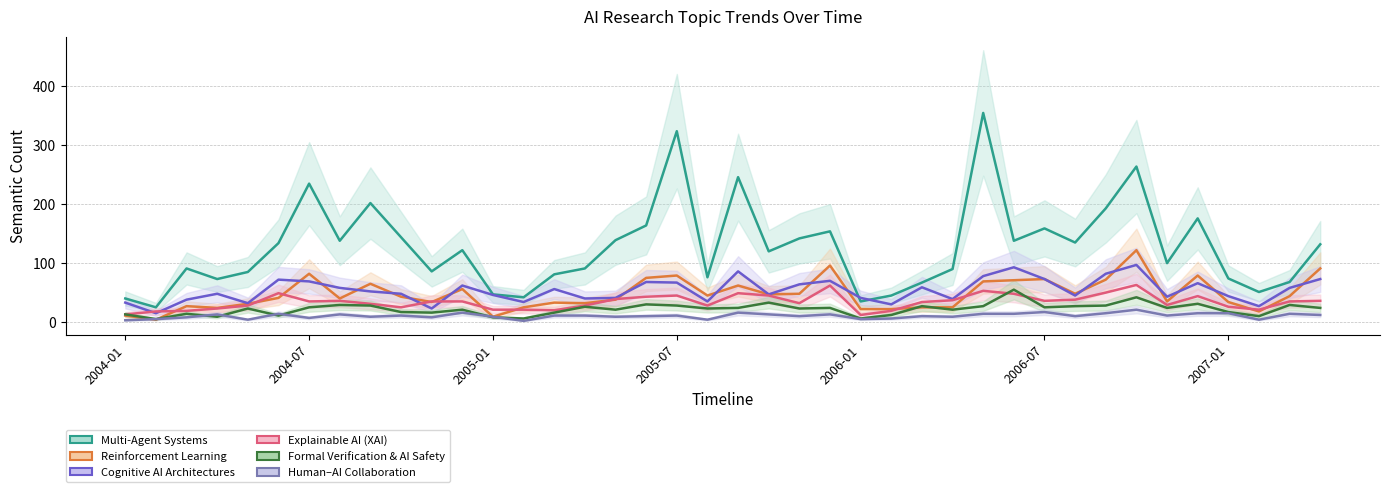

What are all the series names shown in the legend?

Multi-Agent Systems, Reinforcement Learning, Cognitive AI Architectures, Explainable AI (XAI), Formal Verification & AI Safety, Human–AI Collaboration